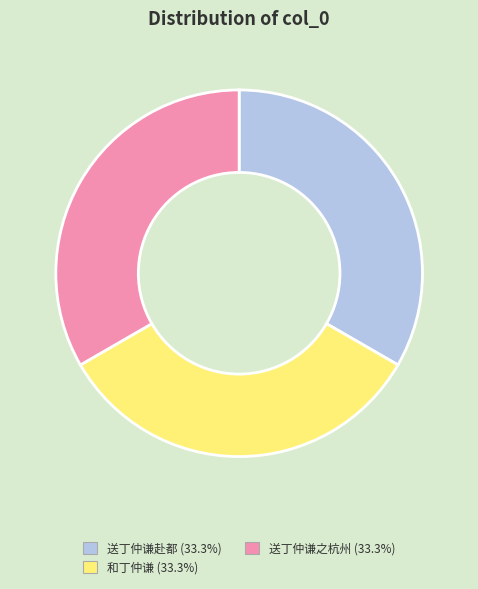

Approximately how many times larger is the value at 送丁仲谦赴都 compared to 送丁仲谦之杭州?

1.0